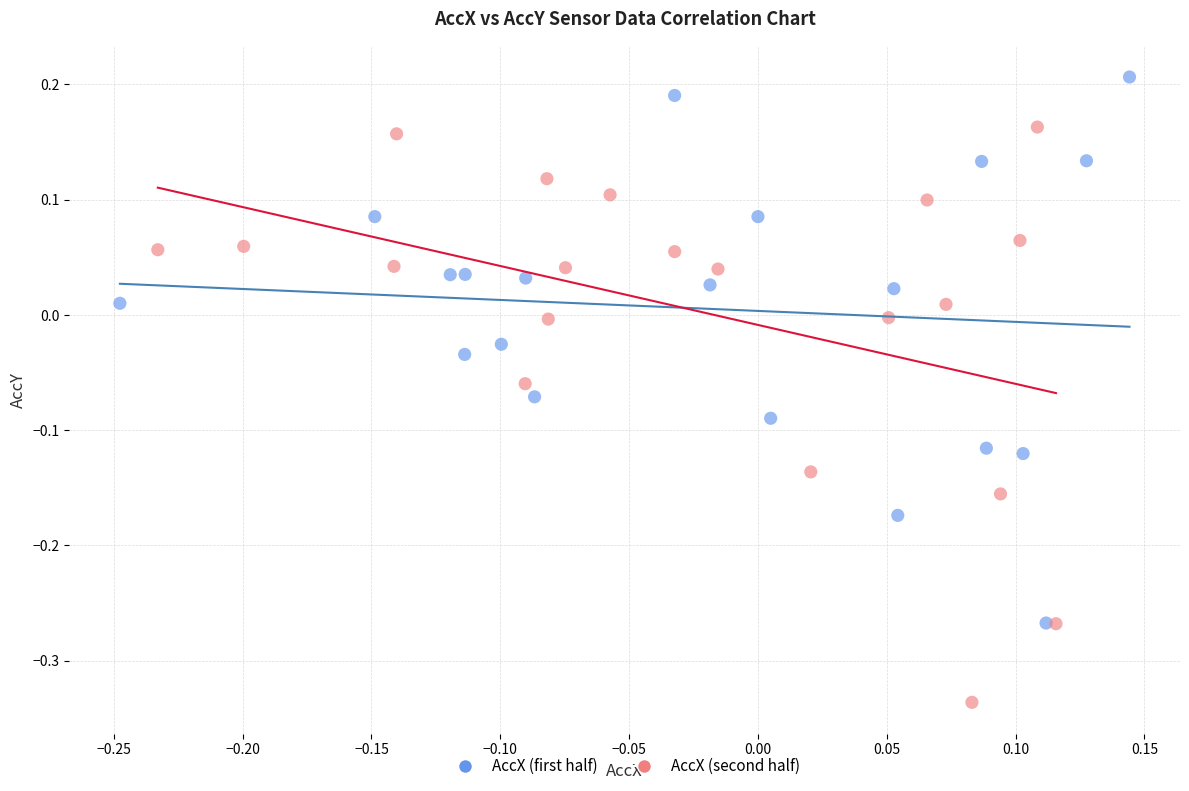

Which series has the widest spread of Y values?

AccX (second half)